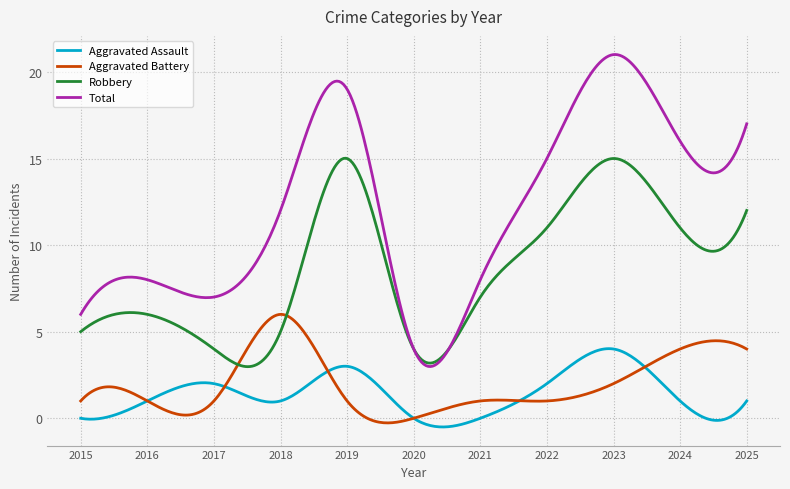

List the series in order of their peak value, lowest first.

Aggravated Assault, Aggravated Battery, Robbery, Total